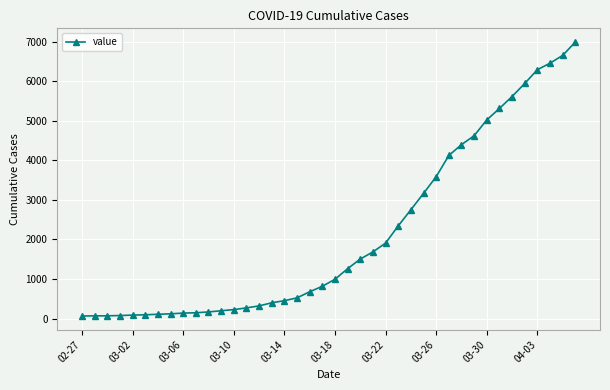

What is the greatest value displayed?

6995